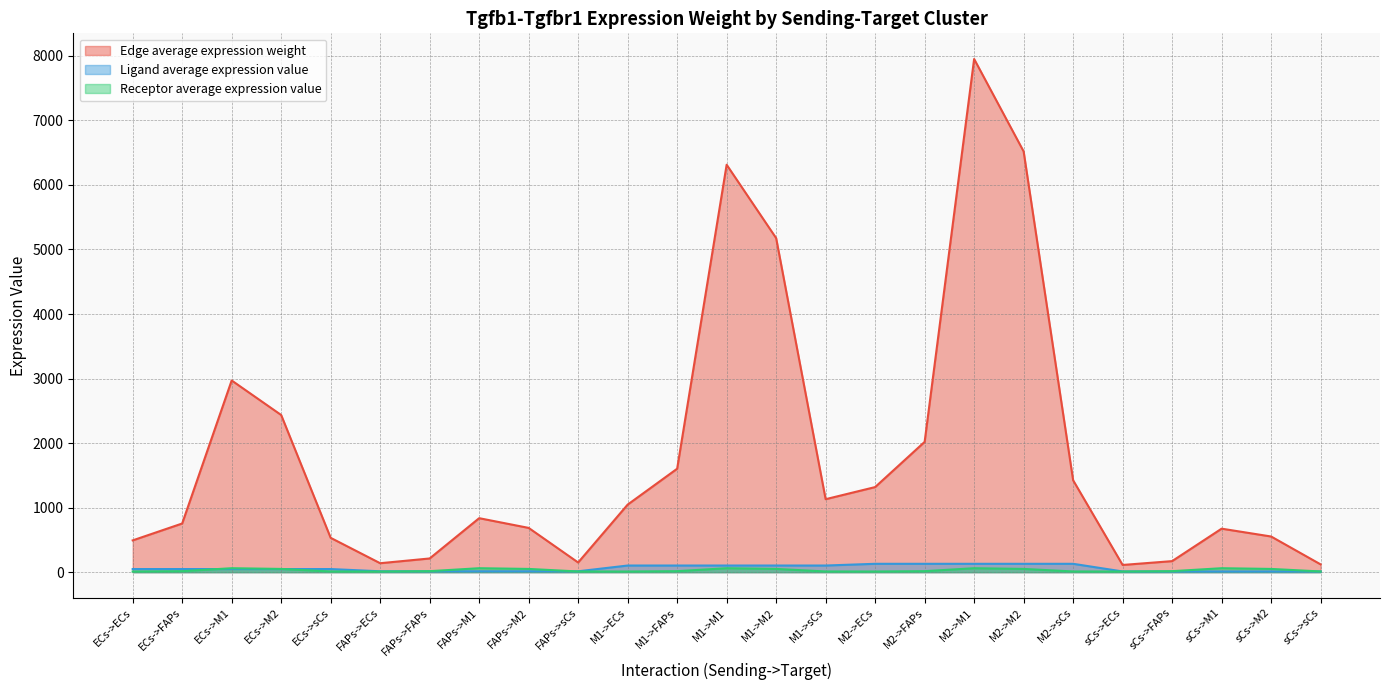

What is the average value of the Ligand average expression value series?

61.2